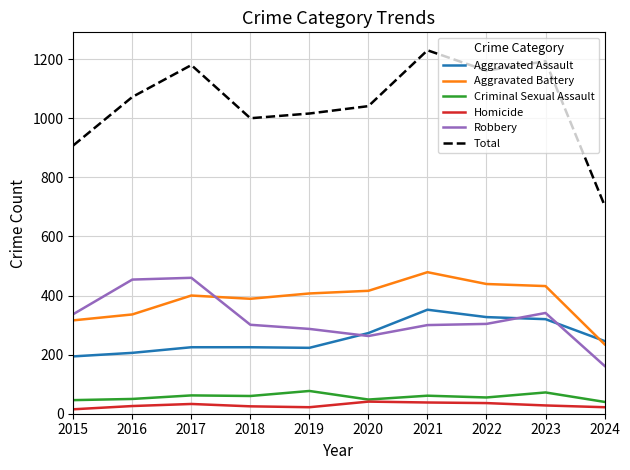

Which series changed the most between 2015 and 2024?

Total